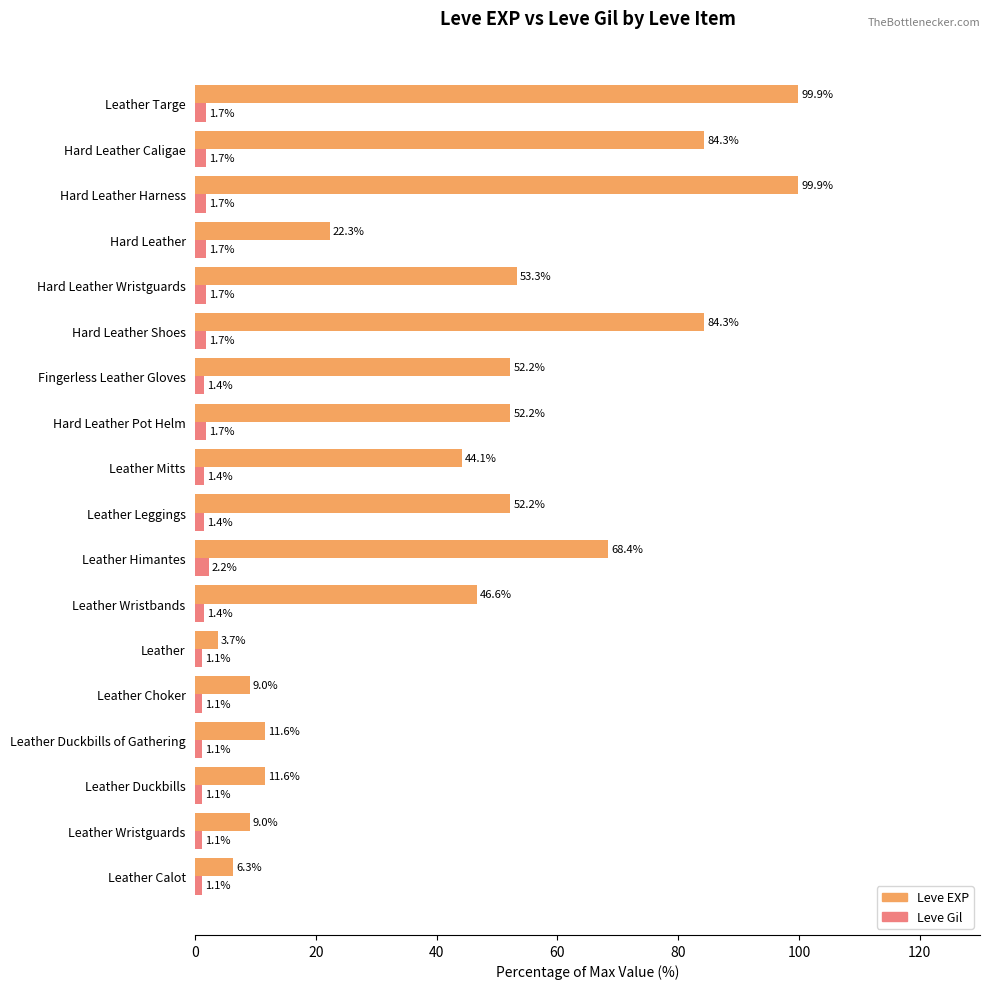

List the series in order of their overall mean, highest first.

Leve EXP, Leve Gil